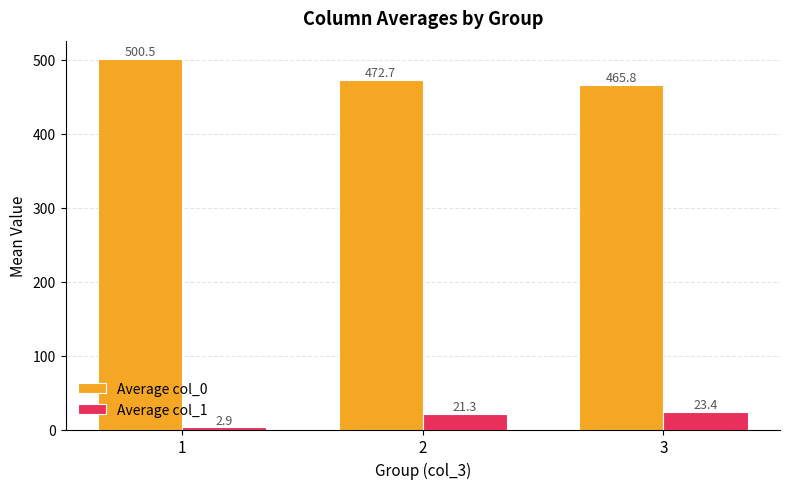

What is the value of the Average col_1 bar at the 1st from the left?

2.9